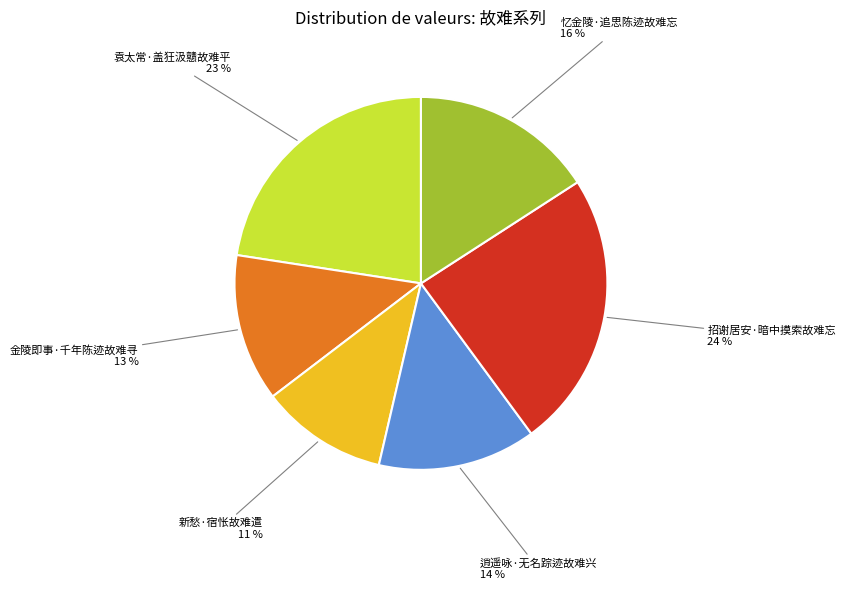

To the nearest percent, what is the difference between the largest and smallest slice percentages?

13%